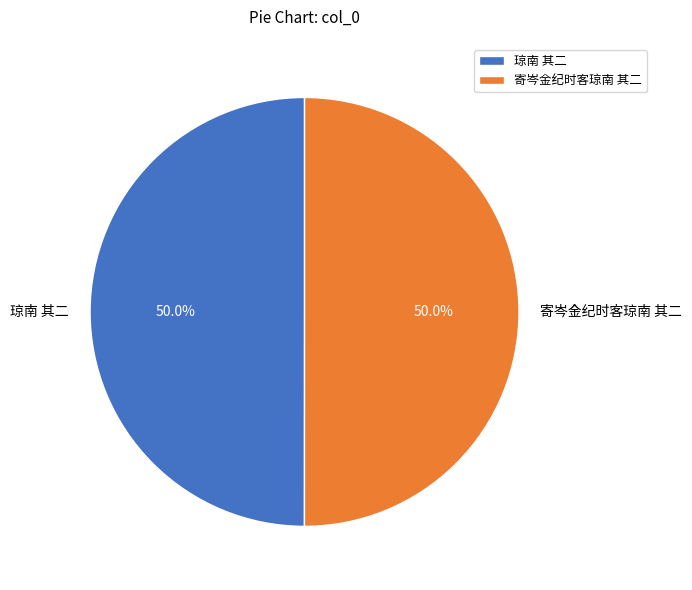

Is the sum of 寄岑金纪时客琼南 其二 and 琼南 其二 greater than half?

Yes